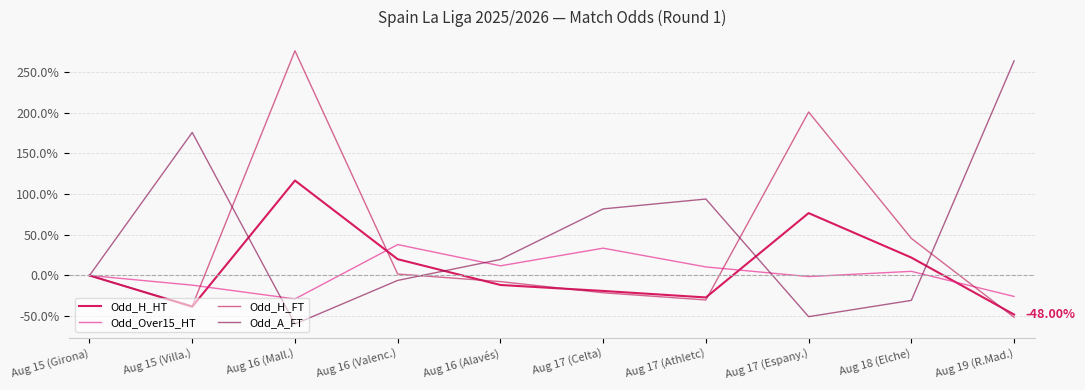

Which series has the largest range (max minus min)?

Odd_H_FT